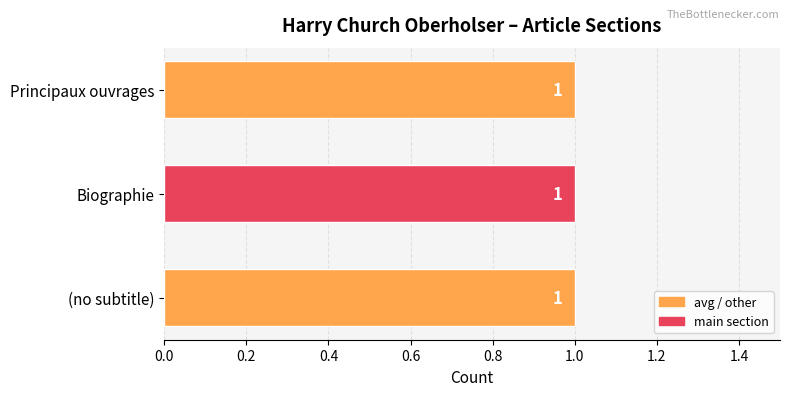

Are the bars grouped side by side (vs. stacked)?

No